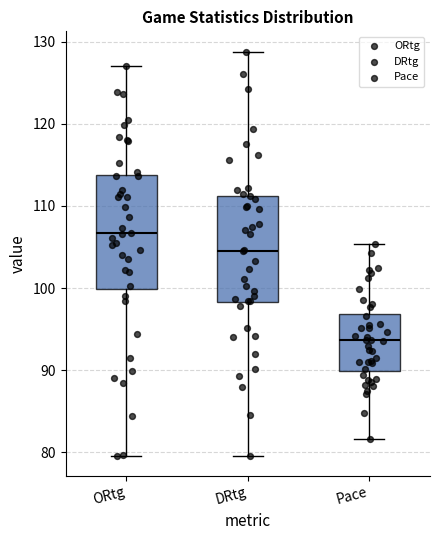

Which box's median line is the highest?

ORtg